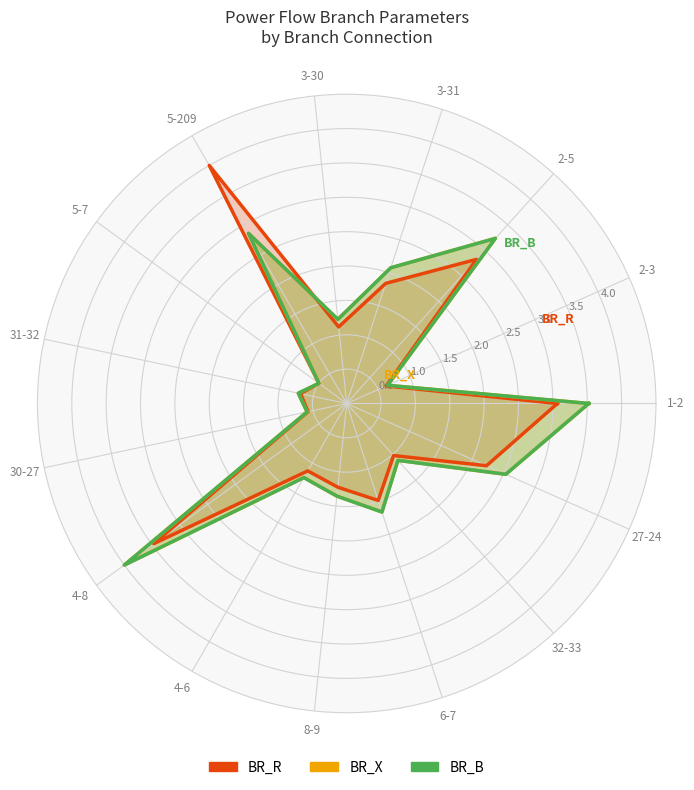

Does the chart display data point markers on the line(s)?

No